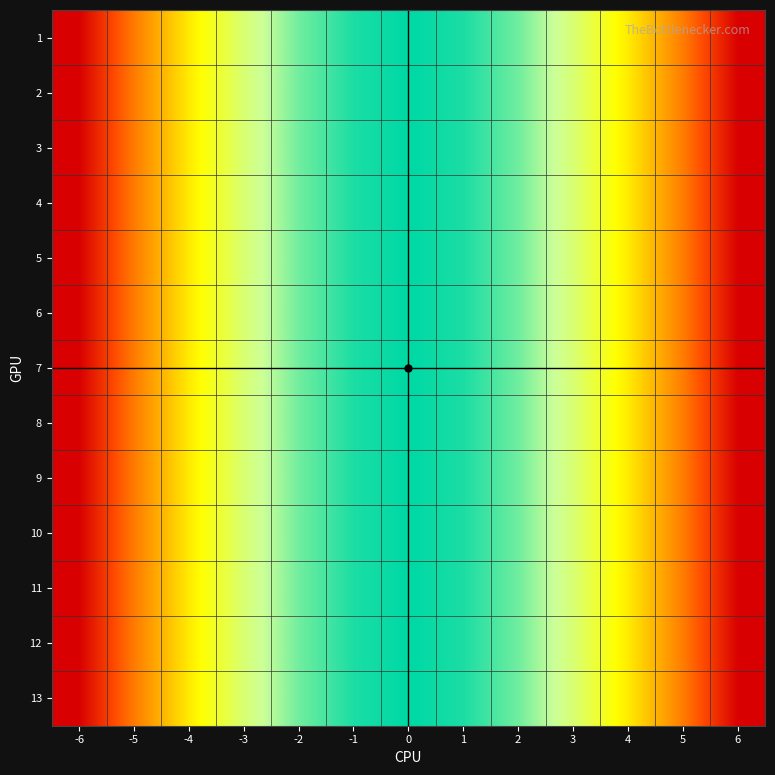

Reading right to left, what are all the values shown in this chart?

1: 6=0	5=11	4=20	3=27	2=32	1=35	0=36	-1=35	-2=32	-3=27	-4=20	-5=11	-6=0
2: 6=0	5=11	4=20	3=27	2=32	1=35	0=36	-1=35	-2=32	-3=27	-4=20	-5=11	-6=0
3: 6=0	5=11	4=20	3=27	2=32	1=35	0=36	-1=35	-2=32	-3=27	-4=20	-5=11	-6=0
4: 6=0	5=11	4=20	3=27	2=32	1=35	0=36	-1=35	-2=32	-3=27	-4=20	-5=11	-6=0
5: 6=0	5=11	4=20	3=27	2=32	1=35	0=36	-1=35	-2=32	-3=27	-4=20	-5=11	-6=0
6: 6=0	5=11	4=20	3=27	2=32	1=35	0=36	-1=35	-2=32	-3=27	-4=20	-5=11	-6=0
7: 6=0	5=11	4=20	3=27	2=32	1=35	0=36	-1=35	-2=32	-3=27	-4=20	-5=11	-6=0
8: 6=0	5=11	4=20	3=27	2=32	1=35	0=36	-1=35	-2=32	-3=27	-4=20	-5=11	-6=0
9: 6=0	5=11	4=20	3=27	2=32	1=35	0=36	-1=35	-2=32	-3=27	-4=20	-5=11	-6=0
10: 6=0	5=11	4=20	3=27	2=32	1=35	0=36	-1=35	-2=32	-3=27	-4=20	-5=11	-6=0
11: 6=0	5=11	4=20	3=27	2=32	1=35	0=36	-1=35	-2=32	-3=27	-4=20	-5=11	-6=0
12: 6=0	5=11	4=20	3=27	2=32	1=35	0=36	-1=35	-2=32	-3=27	-4=20	-5=11	-6=0
13: 6=0	5=11	4=20	3=27	2=32	1=35	0=36	-1=35	-2=32	-3=27	-4=20	-5=11	-6=0